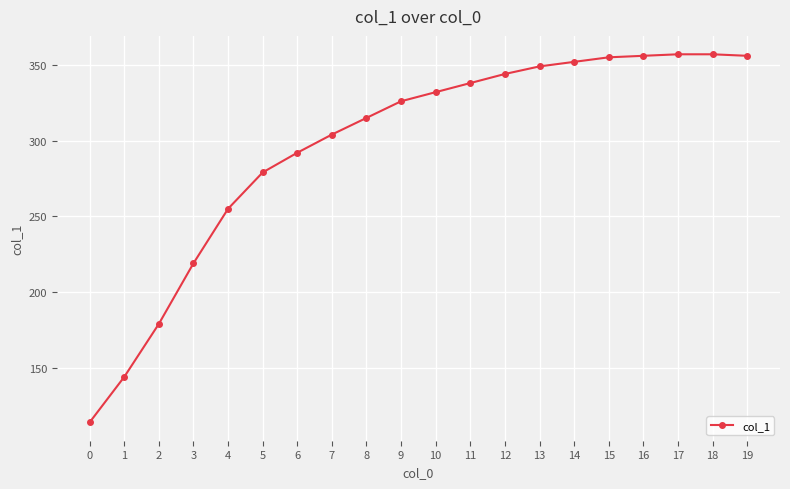

Read the value at 5.

279